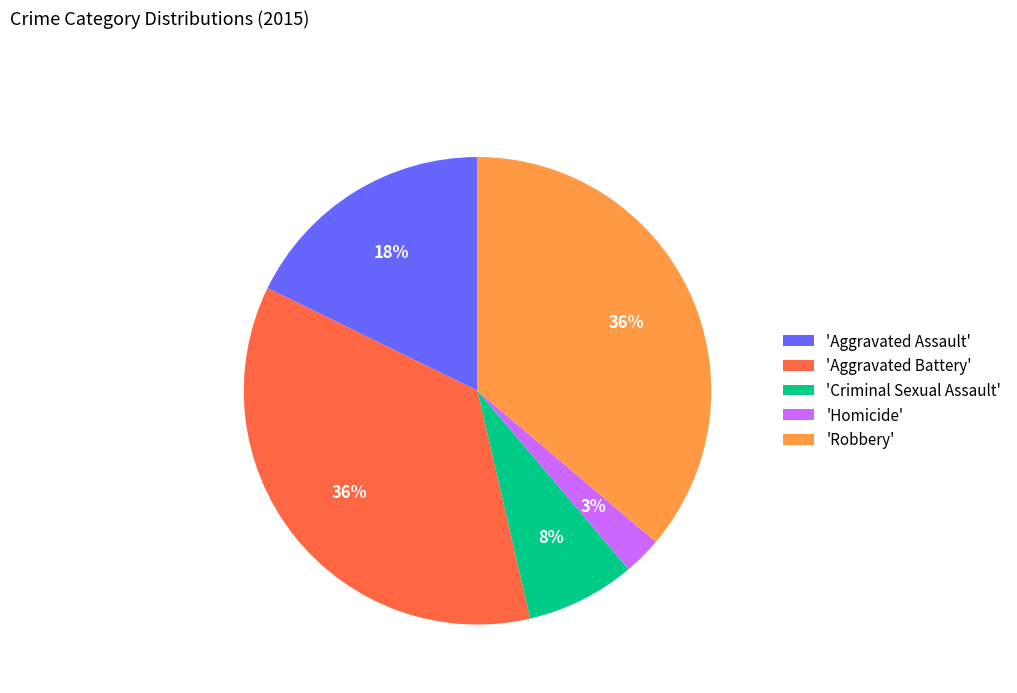

What percentage is the 'Homicide' slice, to the nearest percent?

3%